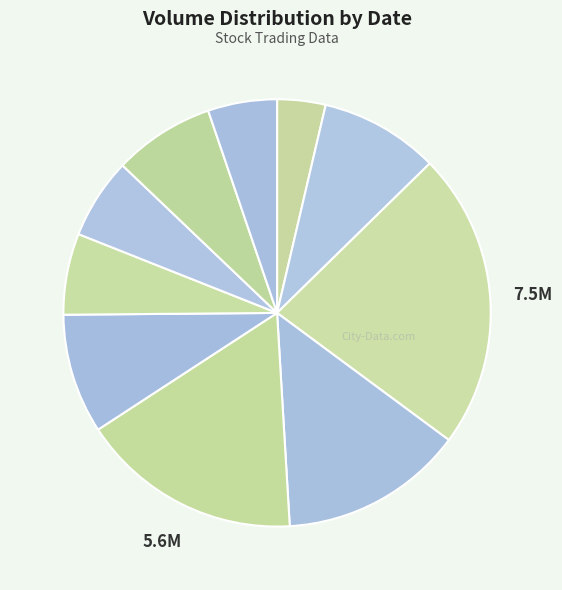

How many segments does this pie chart have?

10